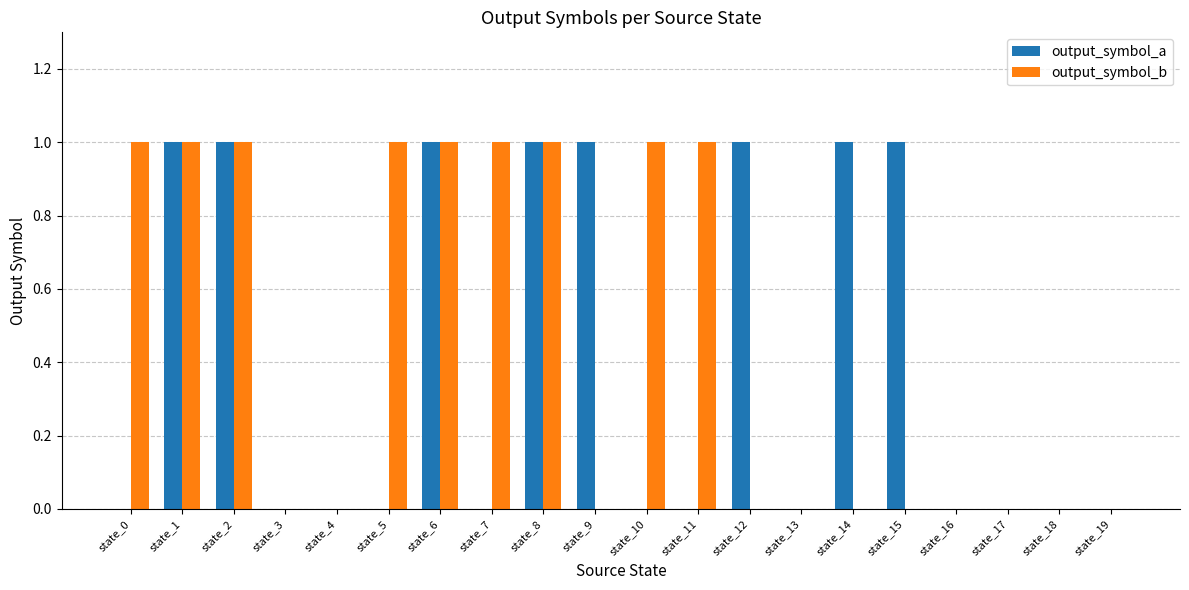

How many groups of bars are there?

20